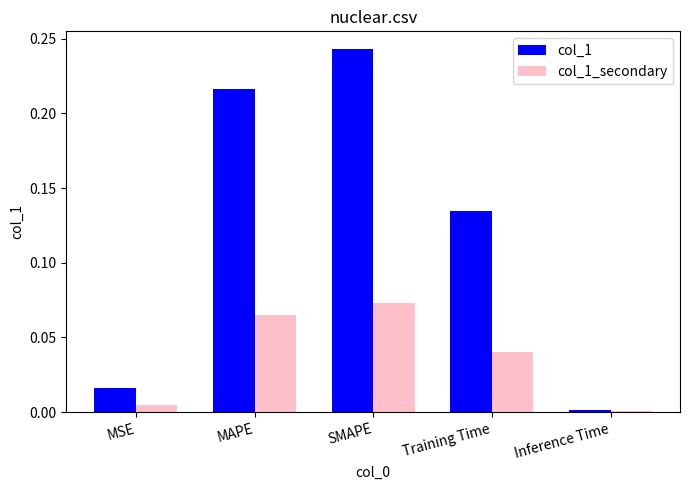

What are all the series names shown in the legend?

col_1, col_1_secondary